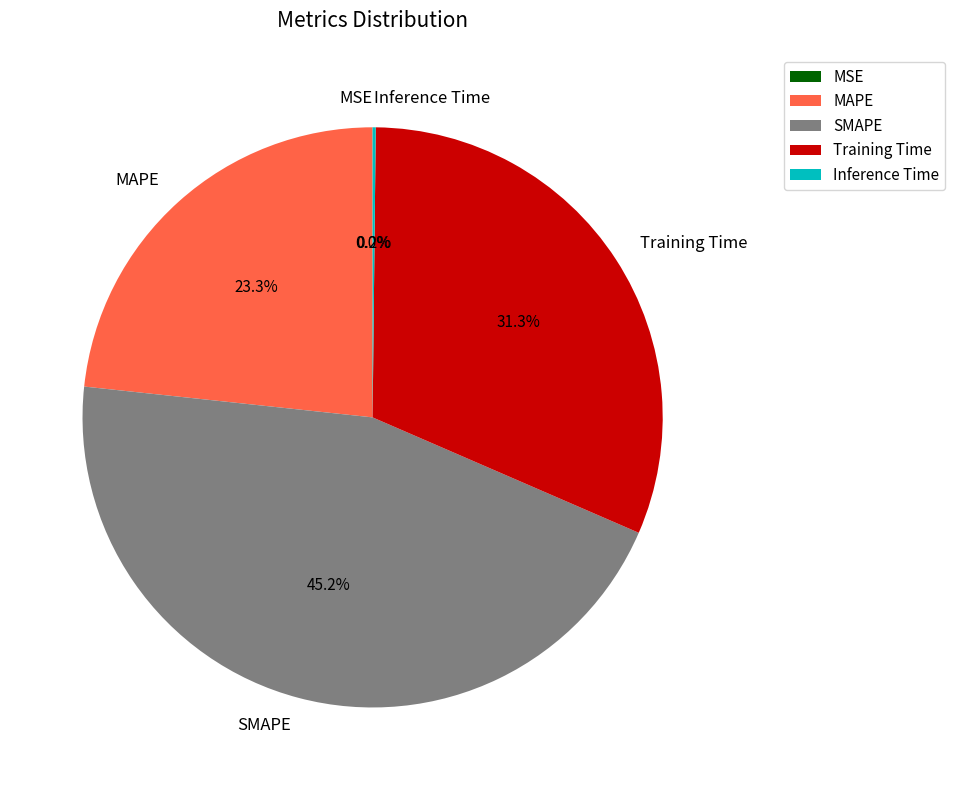

Is the sum of SMAPE and MAPE greater than half?

Yes